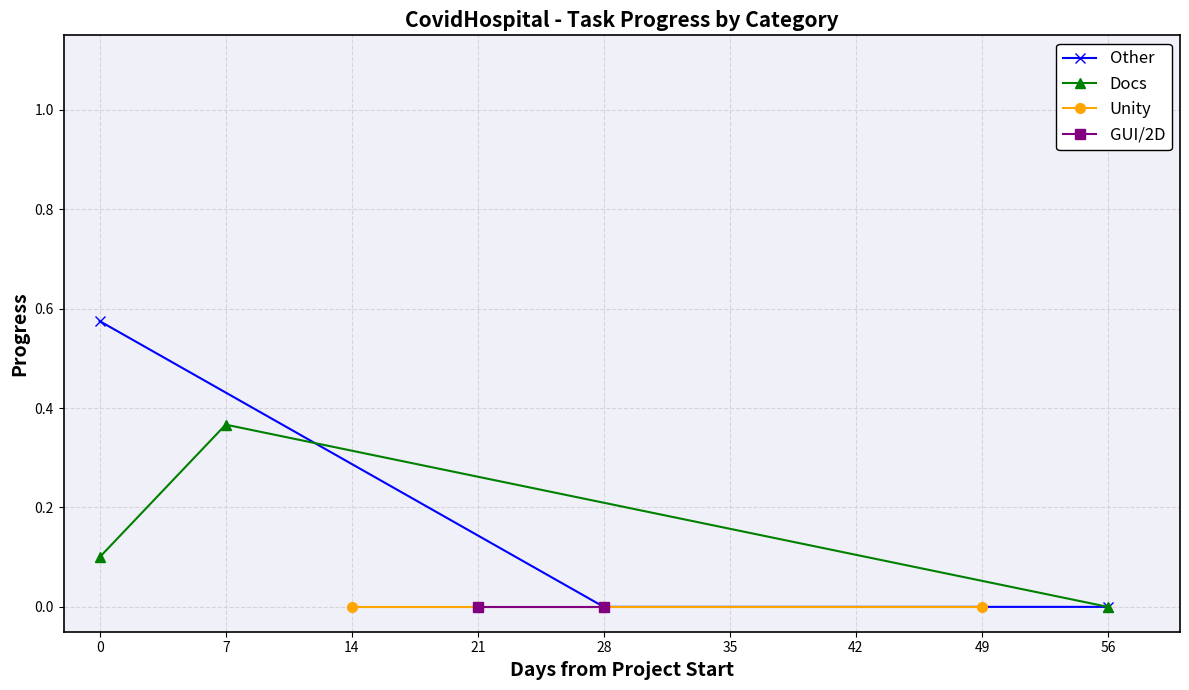

True or false: Other and Unity intersect in this chart.

False